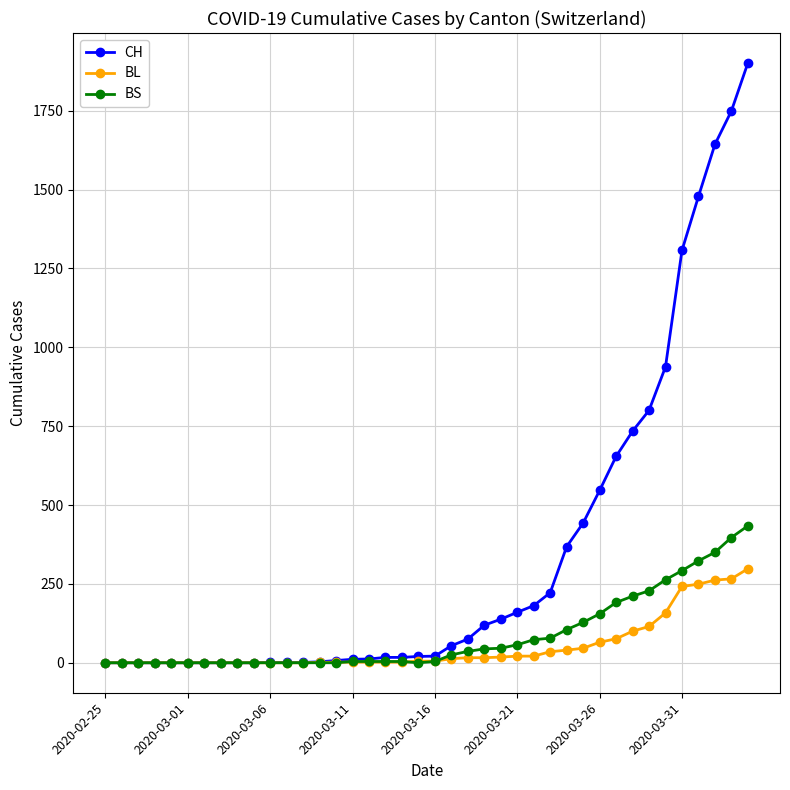

Does the chart display data point markers on the line(s)?

Yes